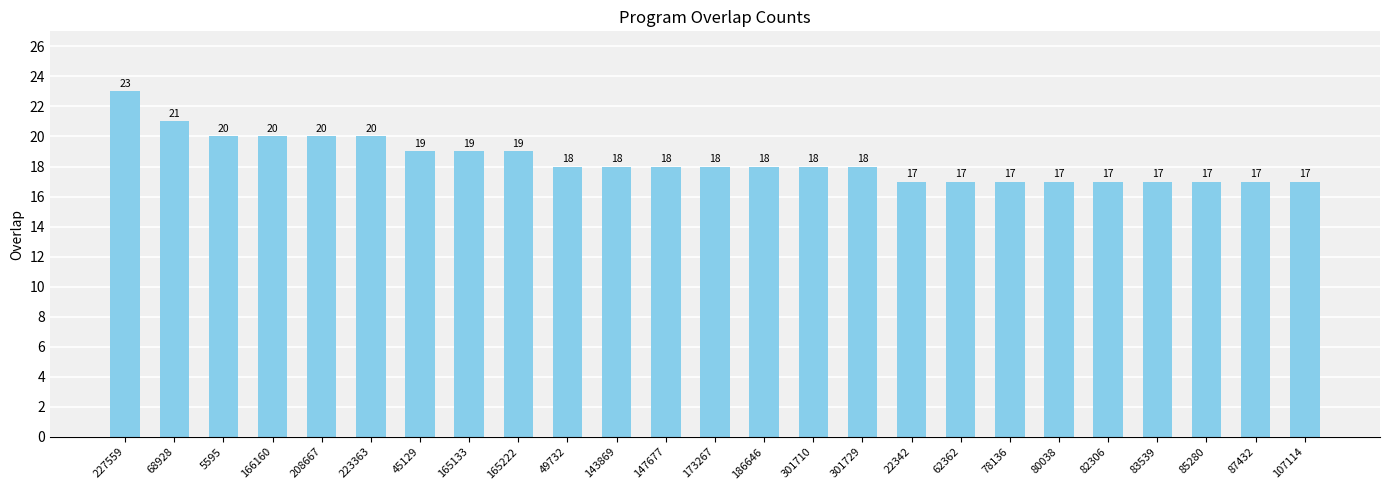

How many values are between 17 and 19?

19